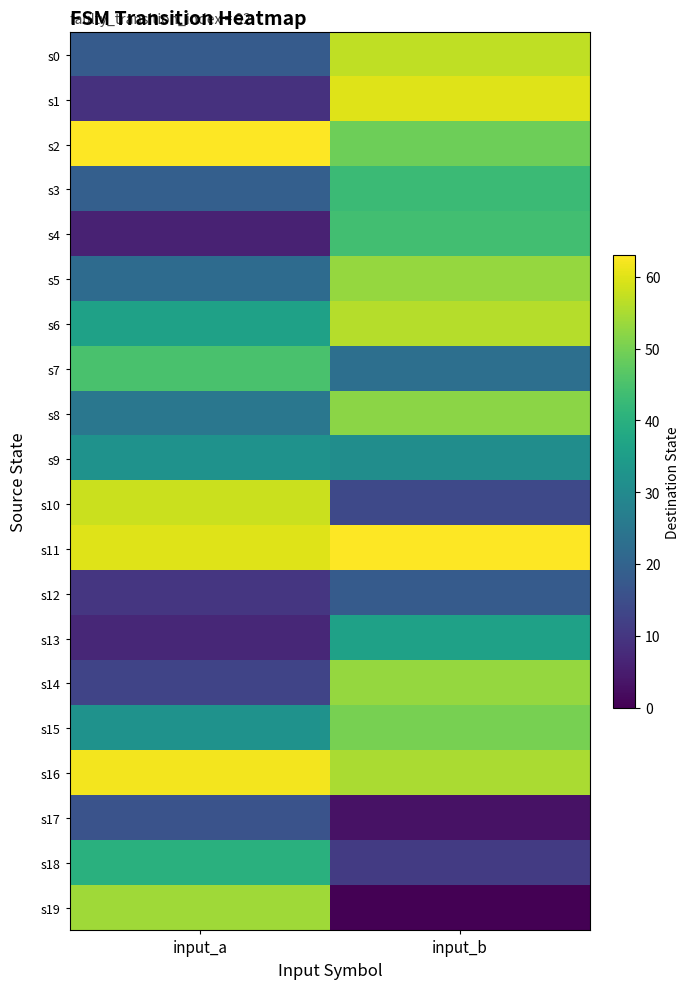

Which category has the highest value across all series?

input_a